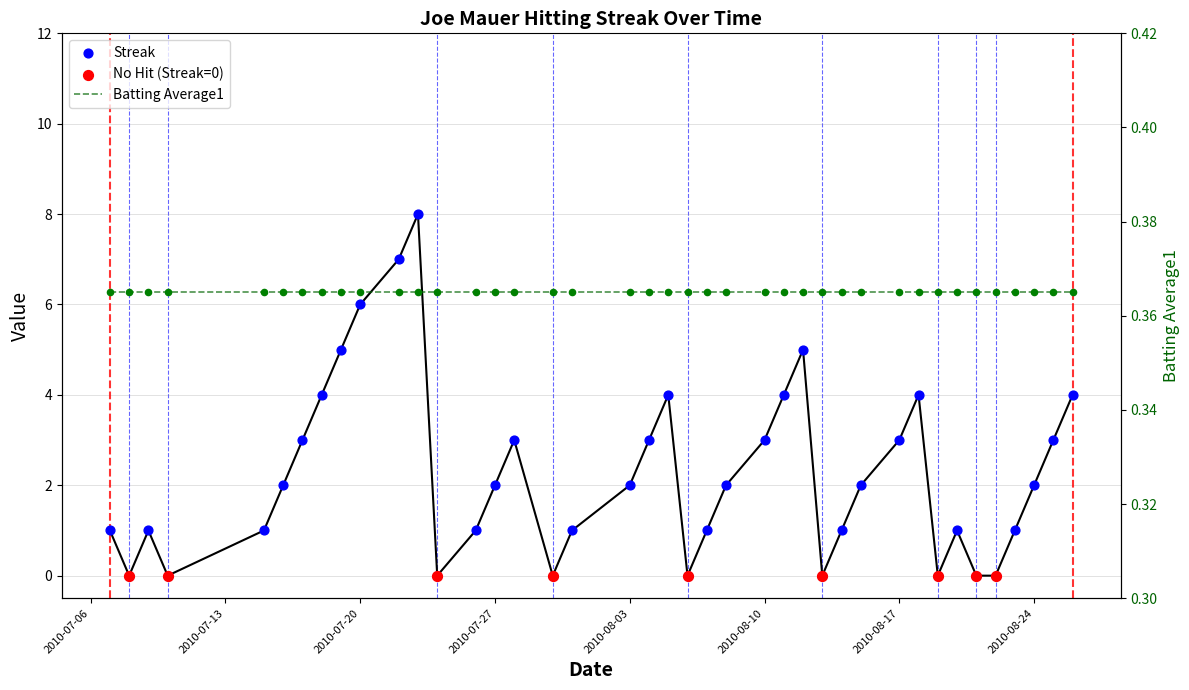

What is the change in value from 2010-07-22 to 2010-08-12?

-2